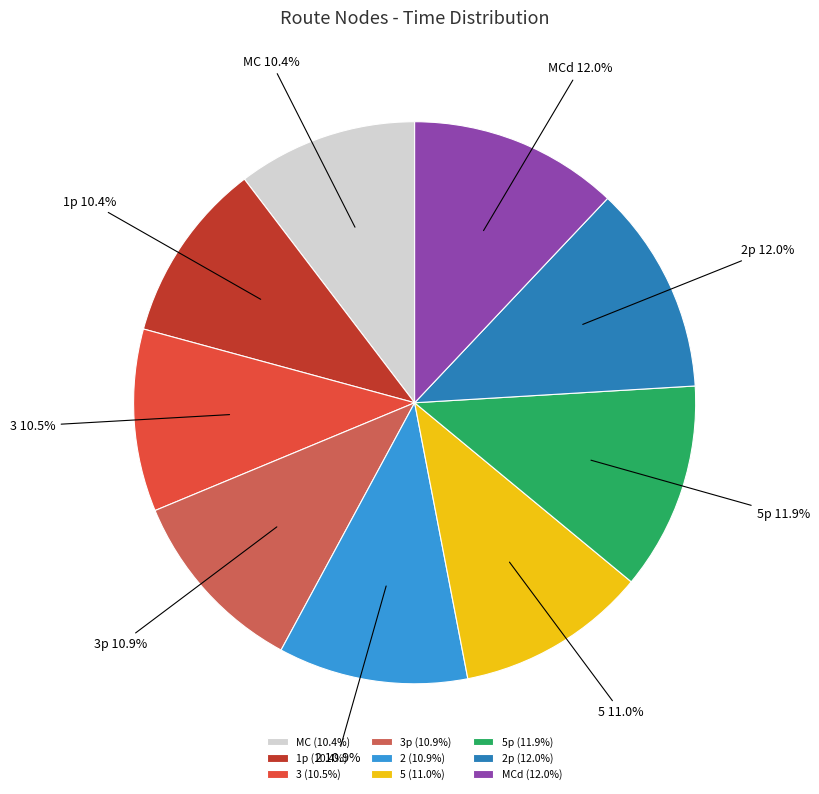

What percentage is the MC slice, to the nearest percent?

10%